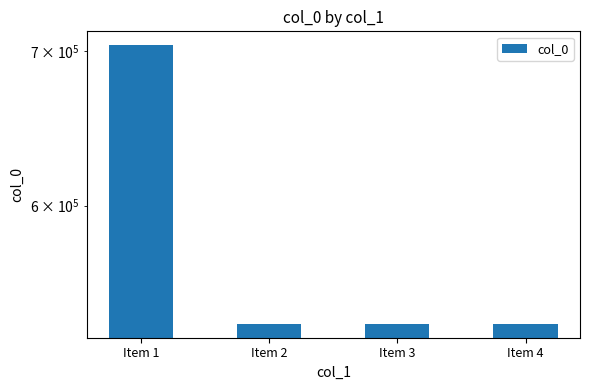

At which label does the data first exceed 533137?

Item 1